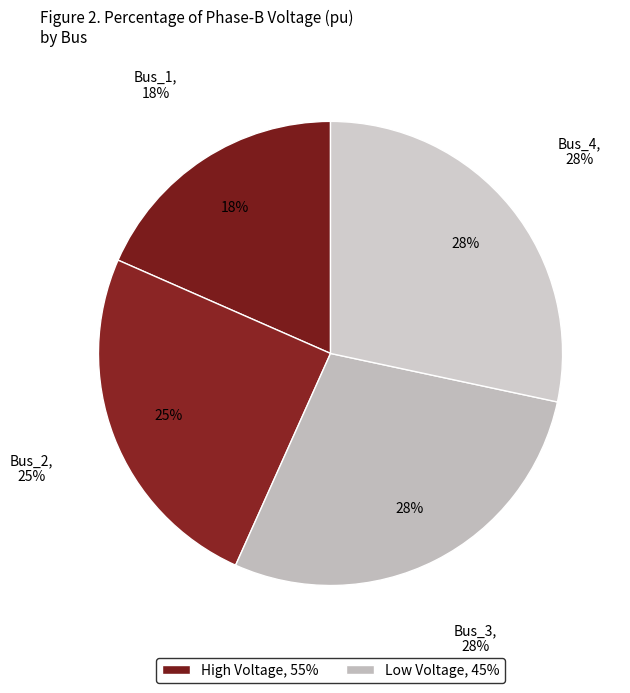

True or false: Bus_0 accounts for 1% of the total.

False